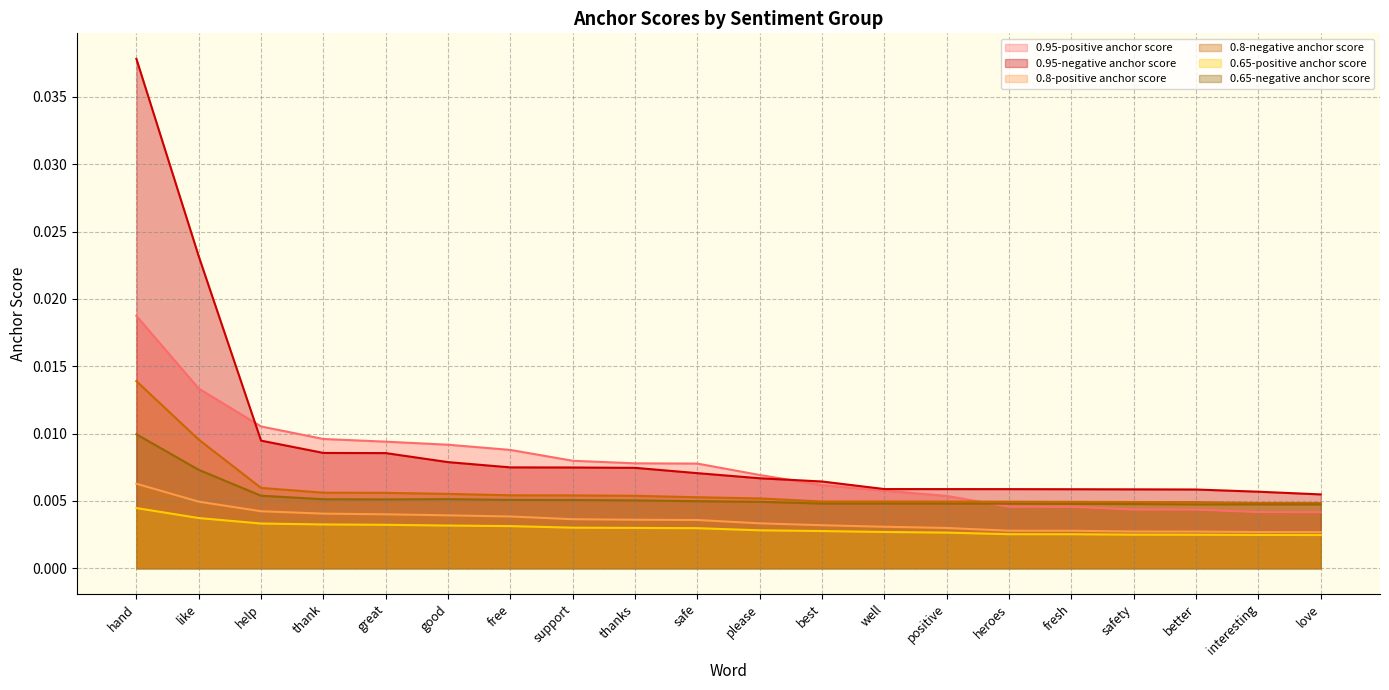

Which series has the widest spread of values?

0.95-negative anchor score